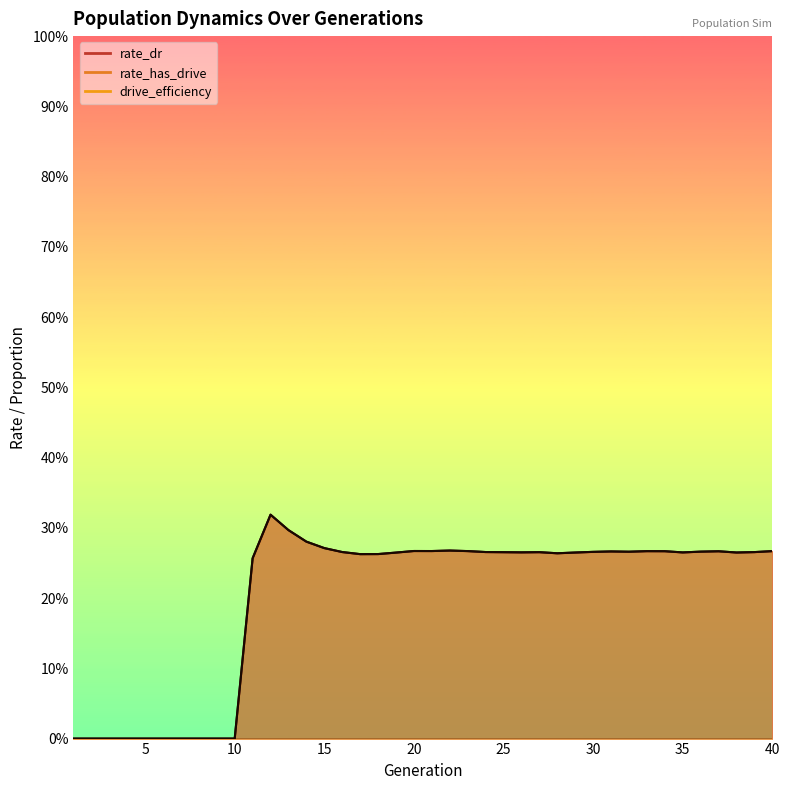

True or false: rate_has_drive and rate_dr cross at least once.

False